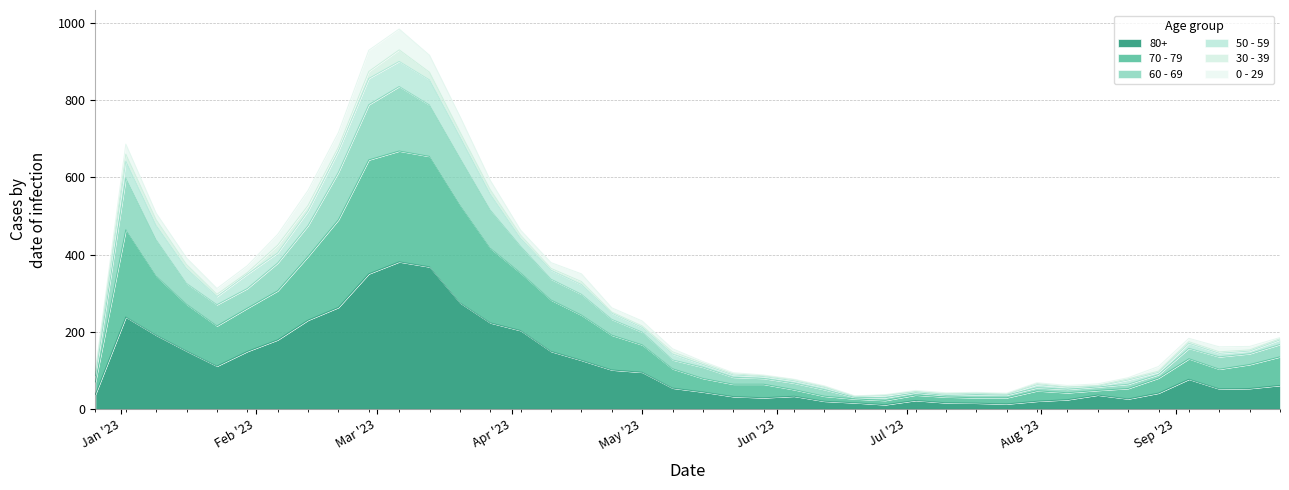

Does the chart display data point markers on the line(s)?

No